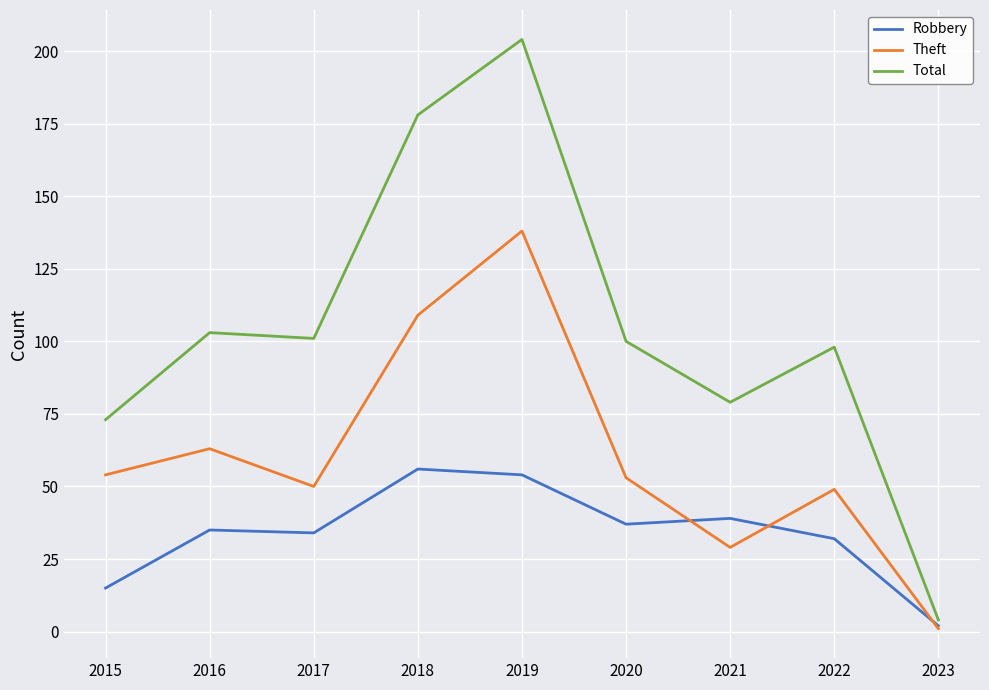

Is the value of Theft at 2023 greater than the value of Total at 2020?

No